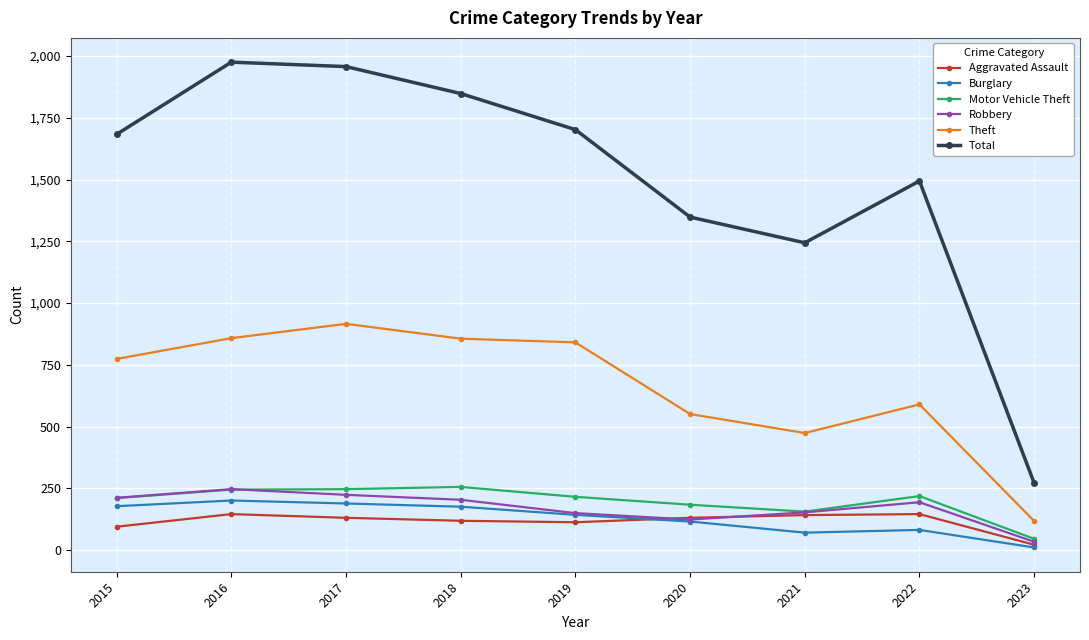

What are all the series names shown in the legend?

Aggravated Assault, Burglary, Motor Vehicle Theft, Robbery, Theft, Total